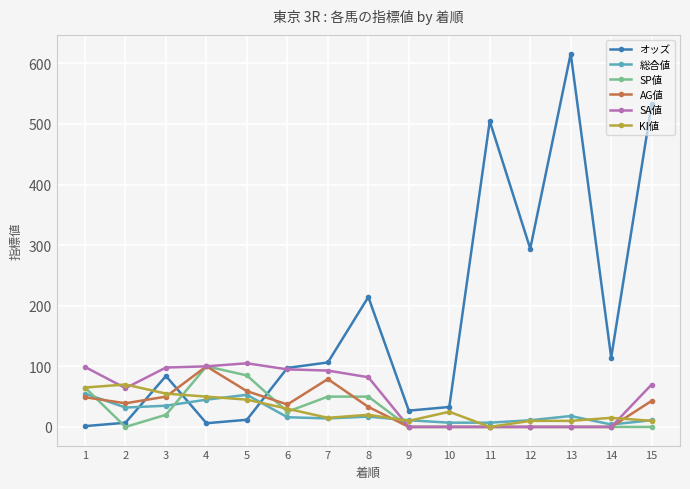

True or false: 総合値 has a value of 35.0 at 3.

True